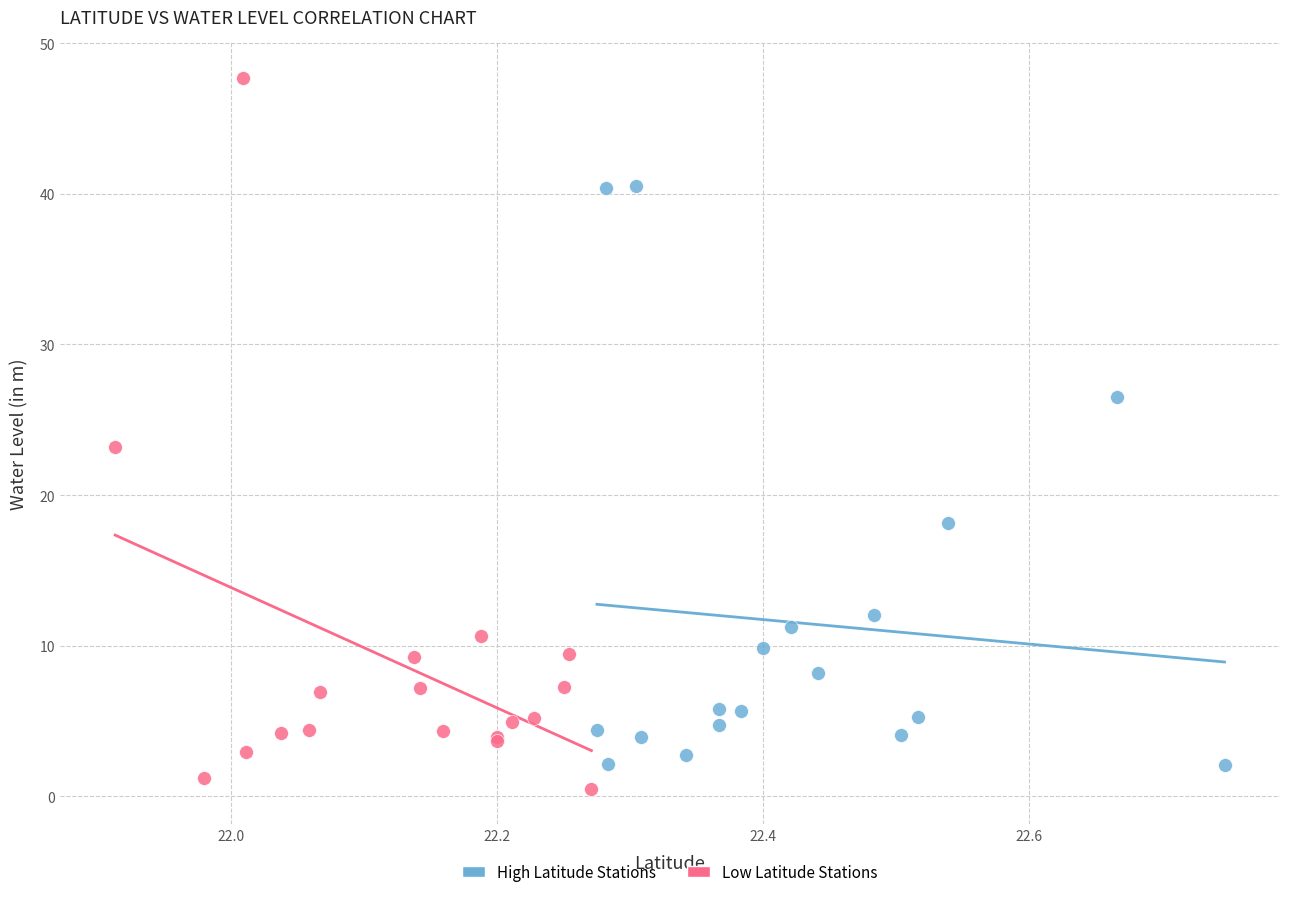

Which series reaches the maximum Y coordinate?

Low Latitude Stations